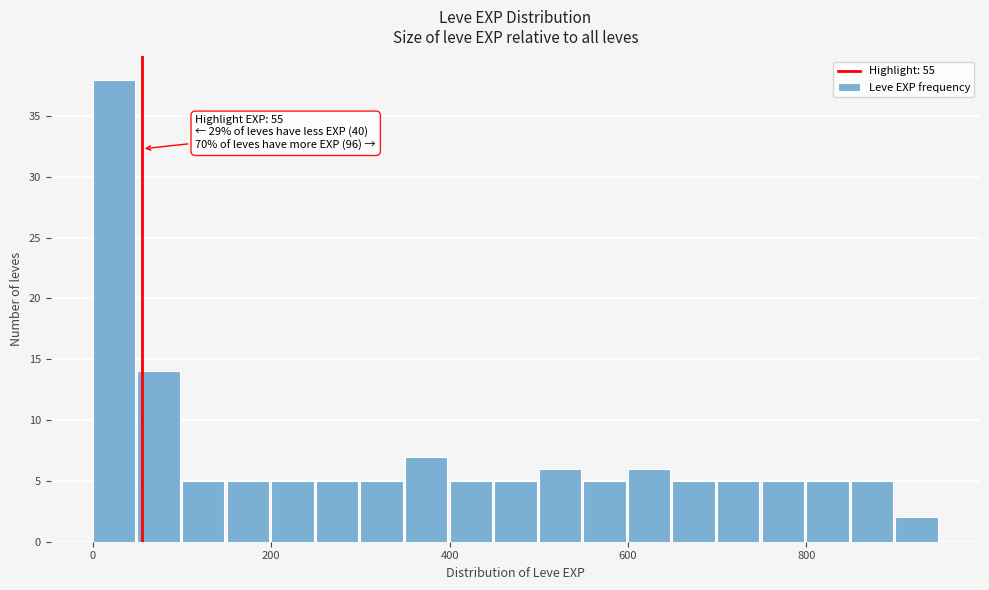

Around what value on the x-axis is the tallest bar? Give the approximate position of its centre, as read against the axis.

20